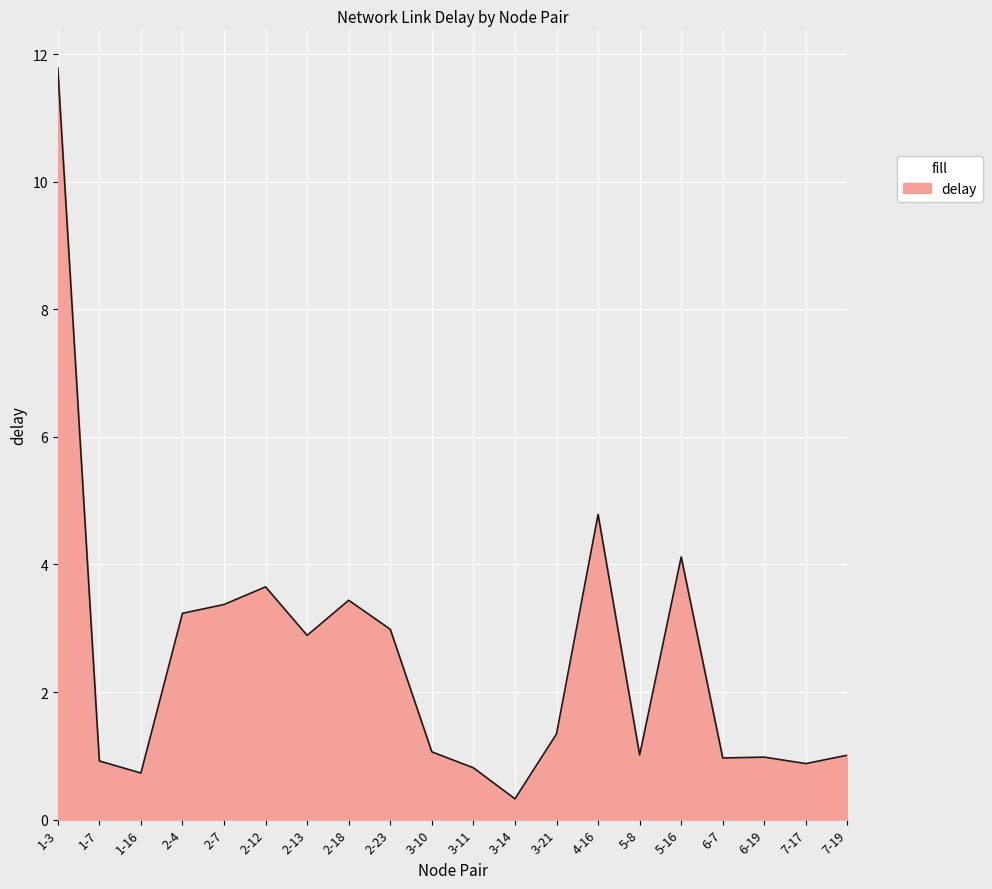

What position from the left is 6-7?

17